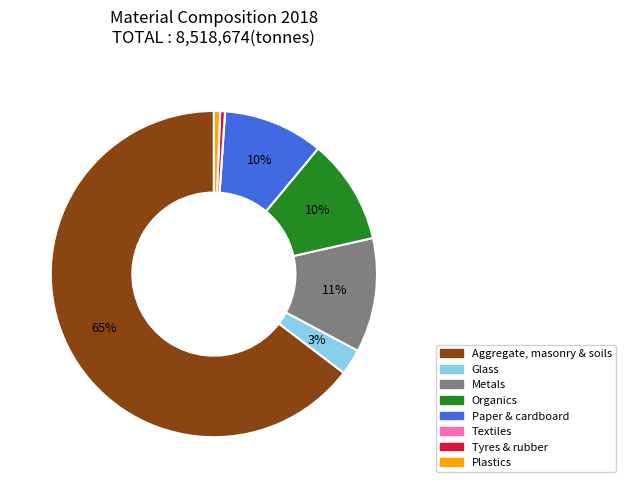

To the nearest percent, what is the difference between the largest and smallest slice percentages?

65%